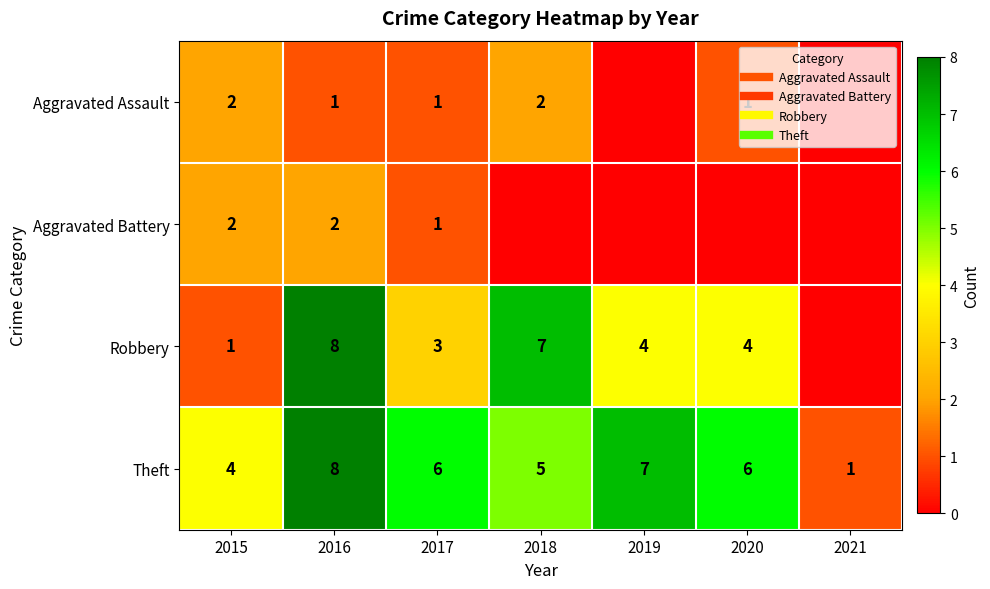

What is the approximate value of Theft at 2015?

4